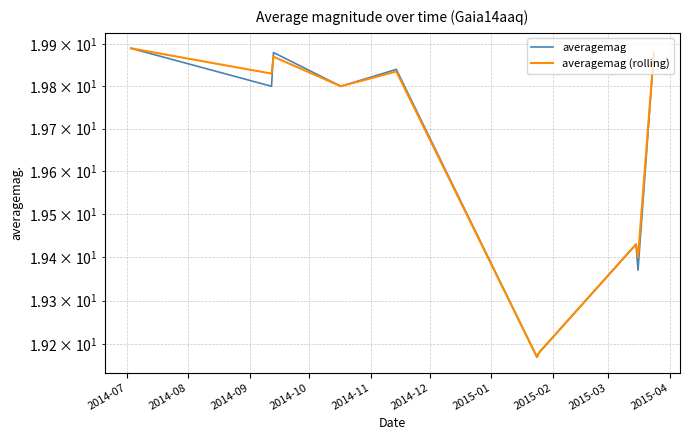

How many lines are shown in the chart?

2